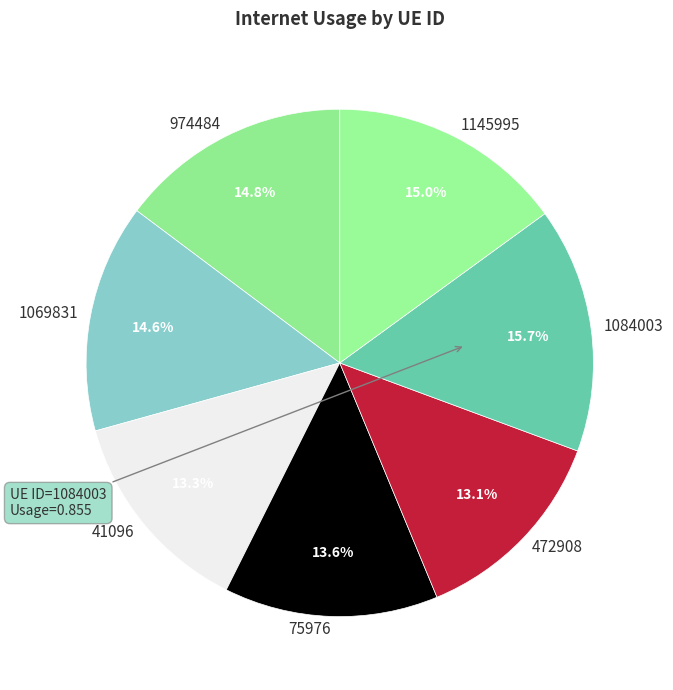

Which slice is the largest?

1084003